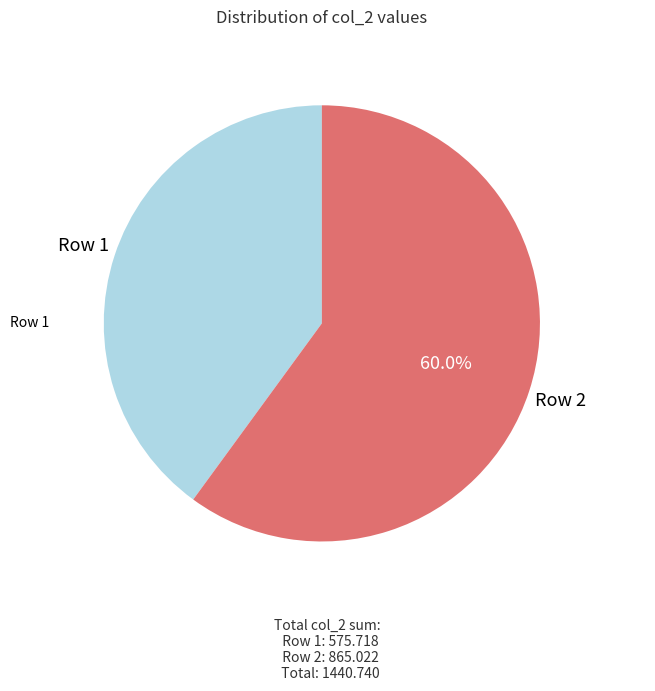

Does any single category account for the majority?

Yes